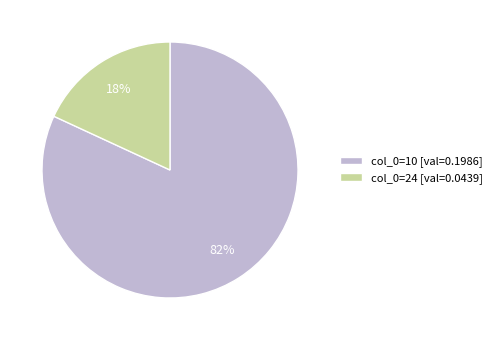

True or false: col_0=10 [val=0.1986] accounts for 91% of the total.

False